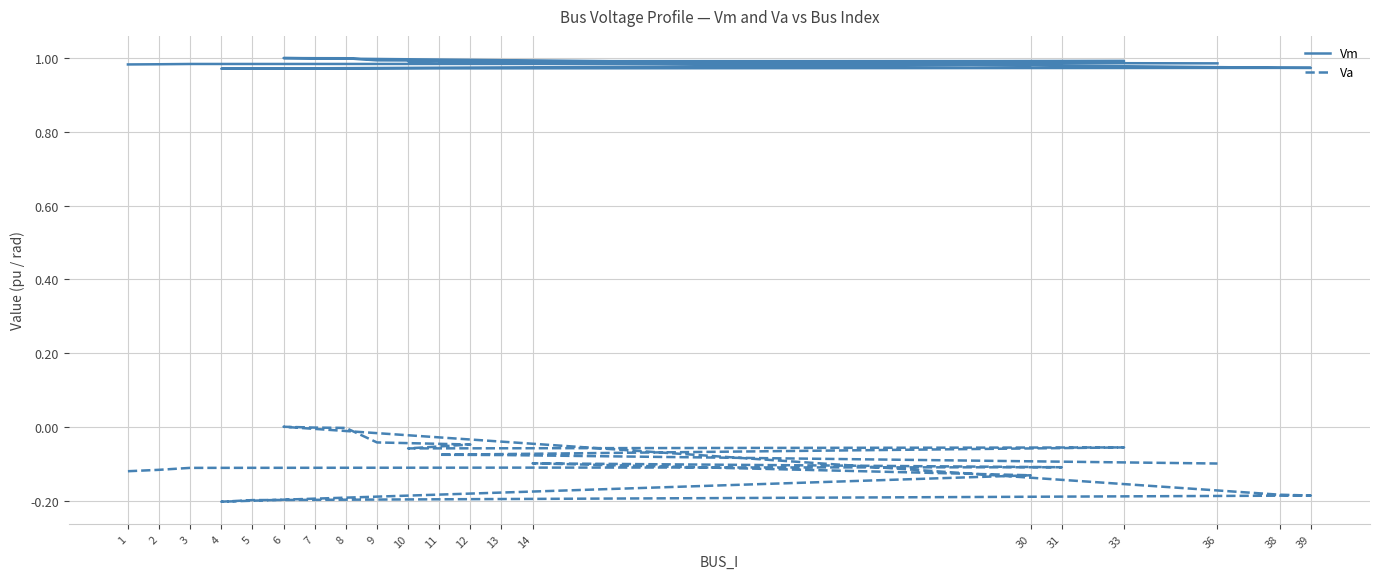

Rank the series by their maximum value, from lowest to highest.

Va, Vm